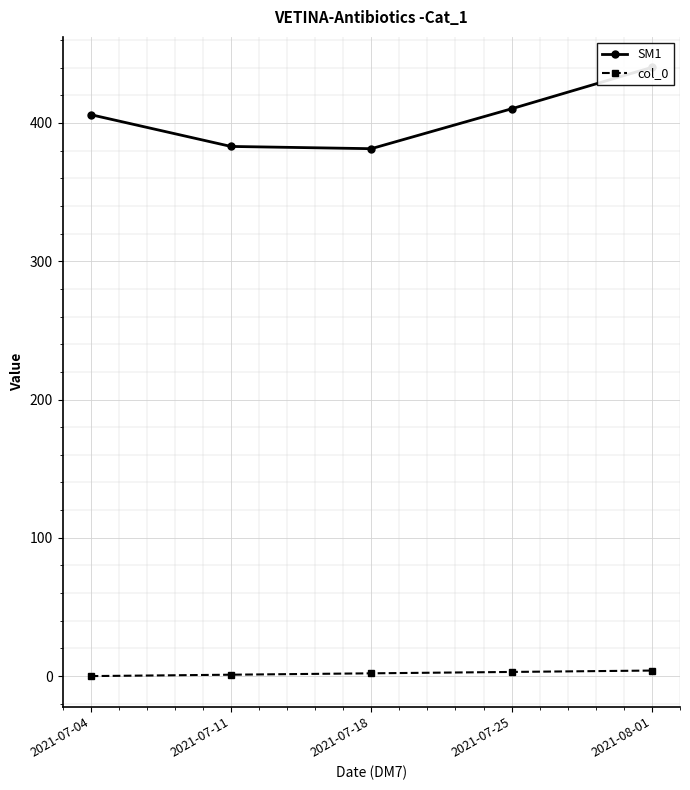

Rank the series by their average value, from highest to lowest.

SM1, col_0